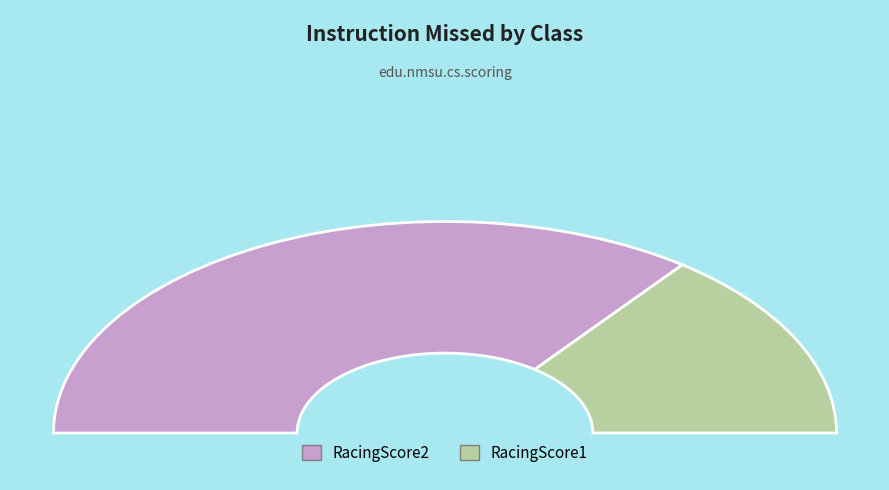

To the nearest percent, what is the combined percentage of RacingScore1 and RacingScore2?

100%